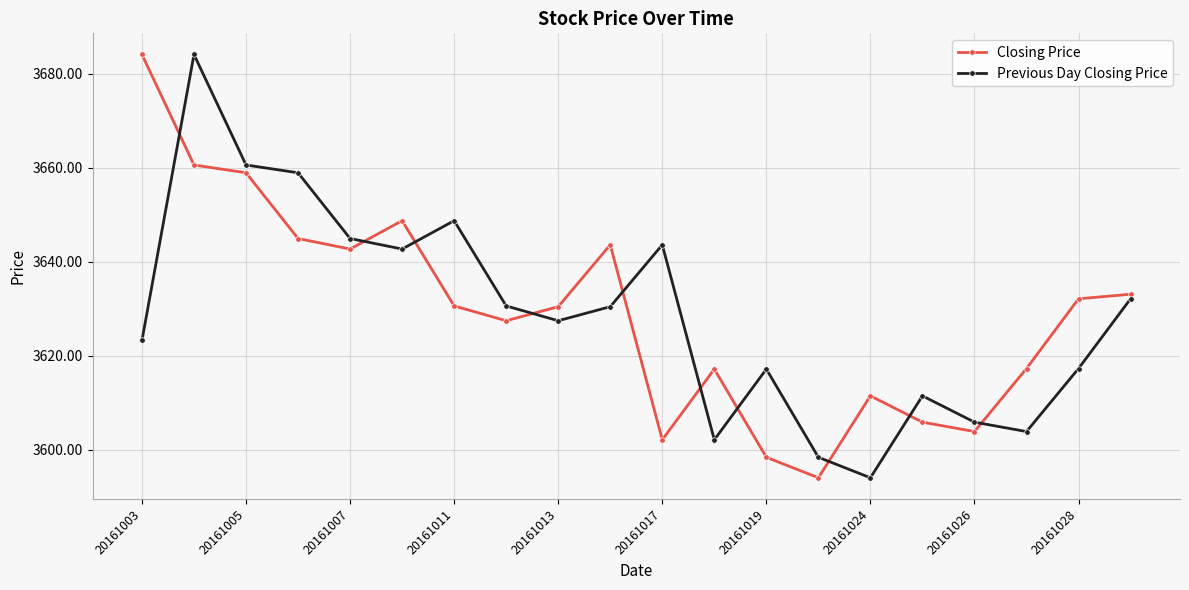

At how many categories does at least one series exceed 3636?

9